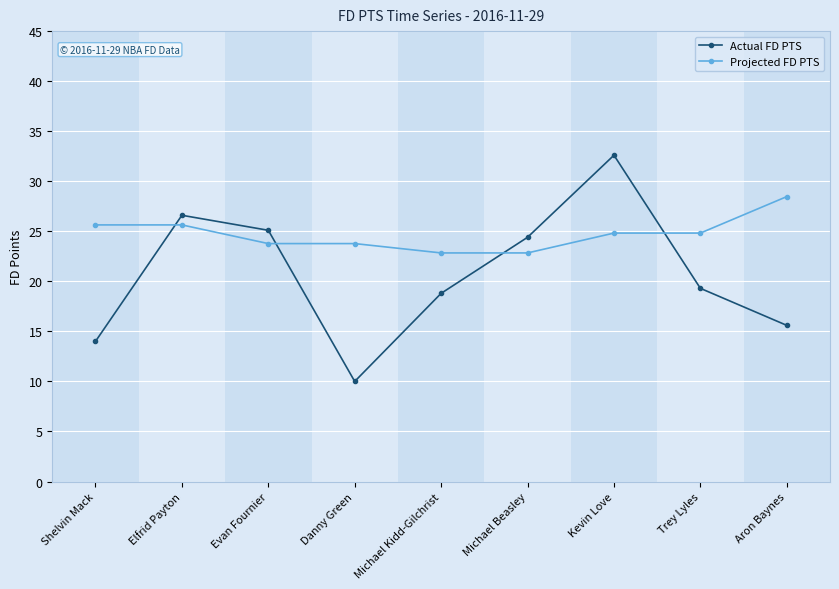

The Actual FD PTS series shows 19.3 at Trey Lyles. True or false?

True